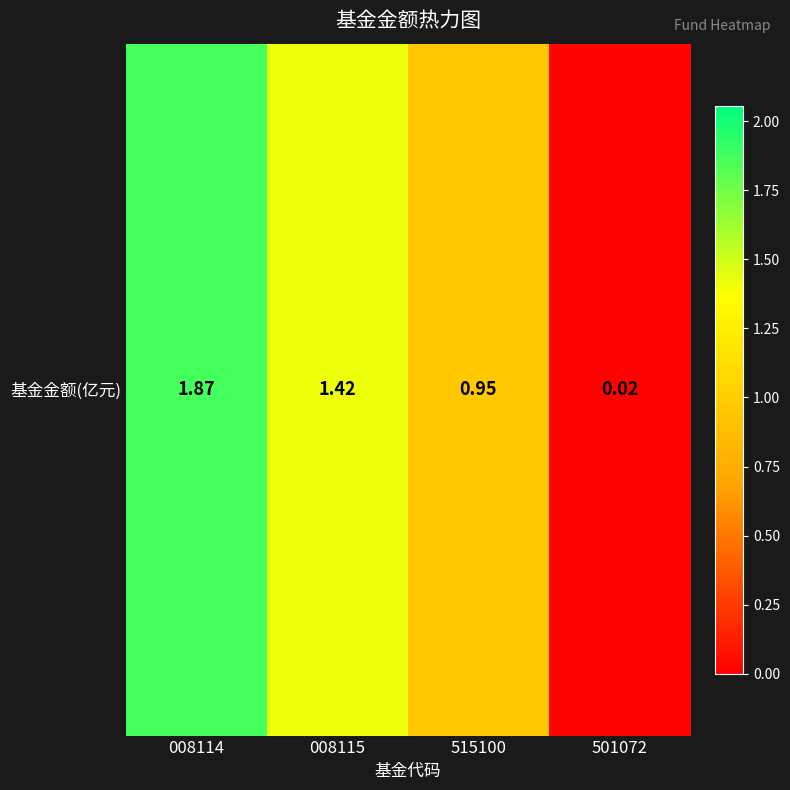

Which has a higher value, 515100 or 501072?

515100